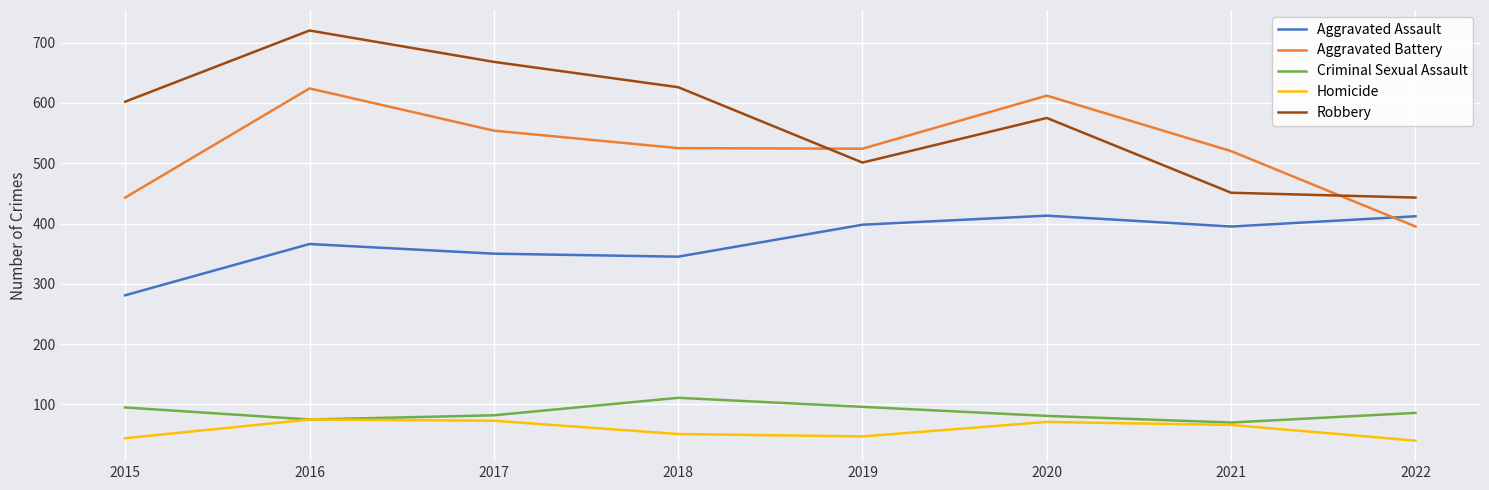

Read the Aggravated Assault value at 2017.

350